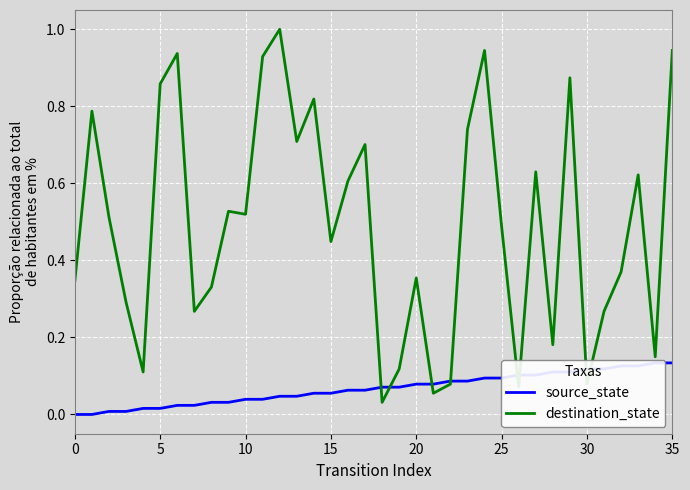

At 23, list the series in order from smallest to largest.

source_state, destination_state